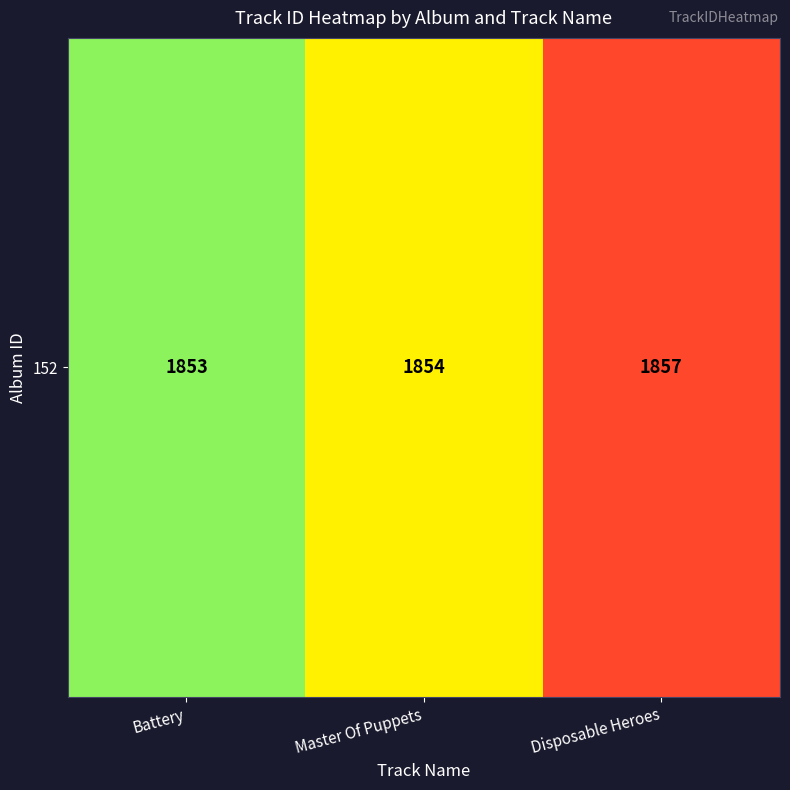

Which has a higher value, Master Of Puppets or Battery?

Master Of Puppets